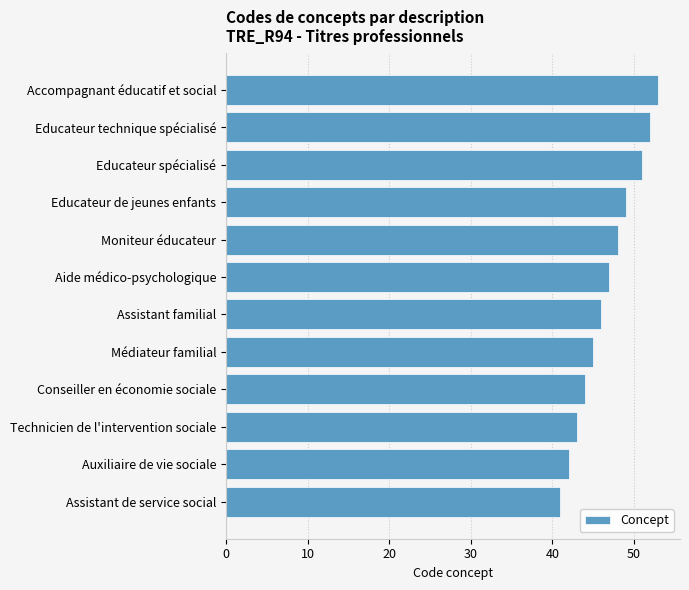

What is the greatest value displayed?

53